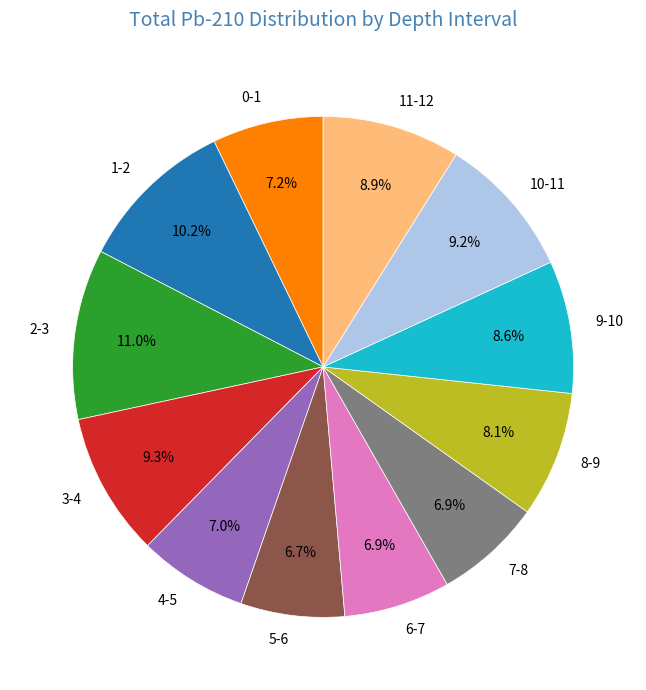

Between 6-7 and 3-4, which is larger?

3-4